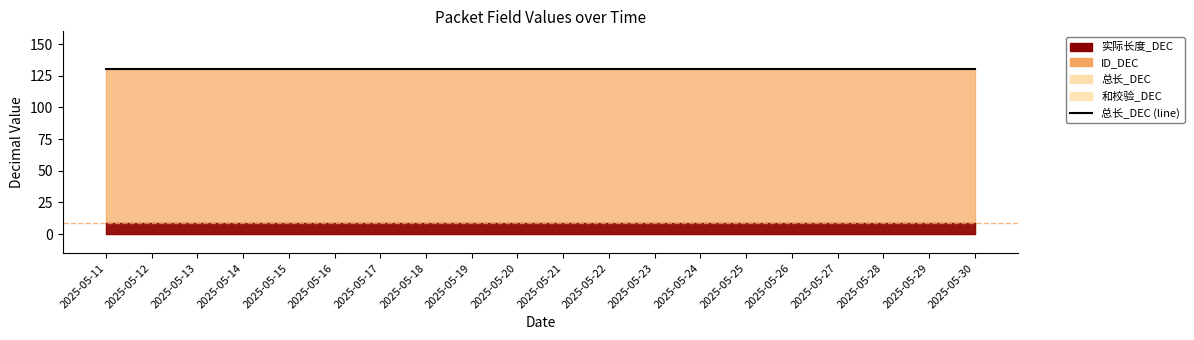

The ID_DEC series shows 130 at 2025-05-16. True or false?

True